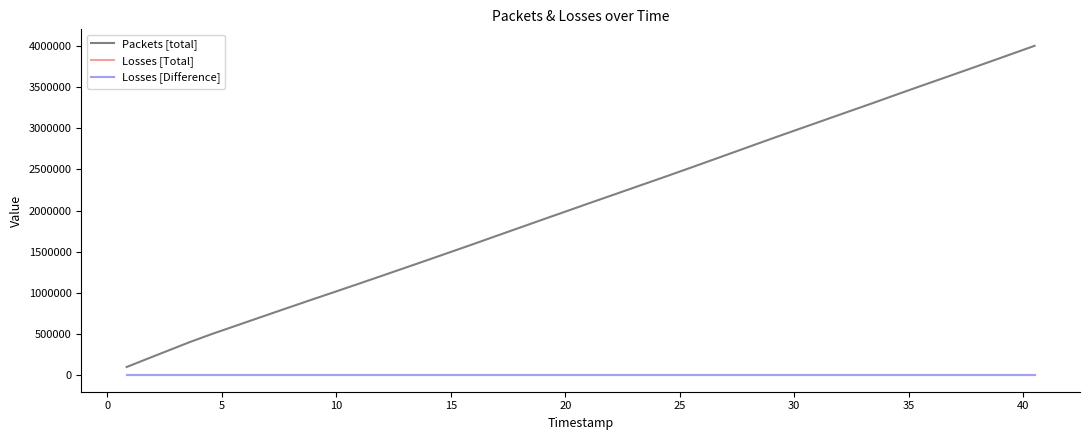

Which series has the largest total across all categories?

Packets [total]